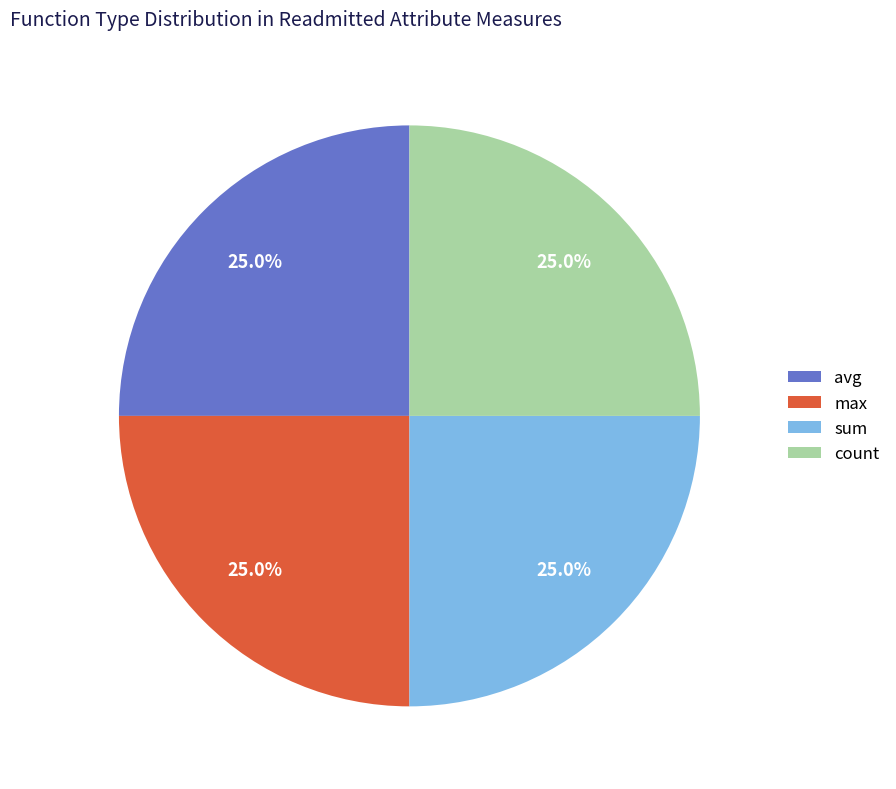

How much of the chart is everything except max?

75.0%